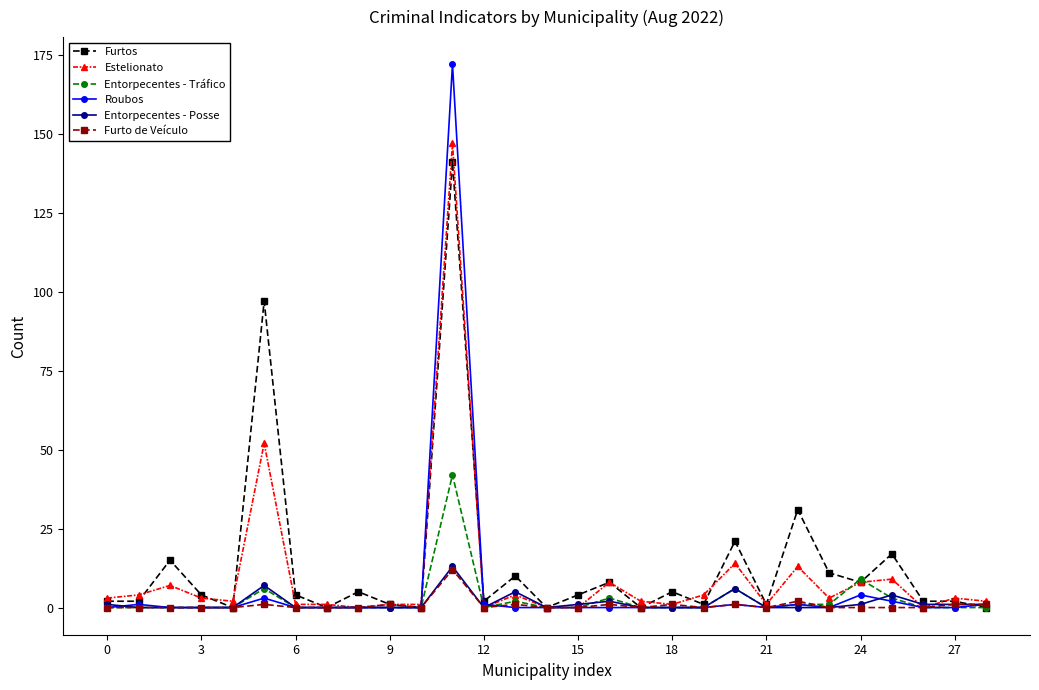

True or false: Roubos has more than 2 points higher than both neighbors.

True